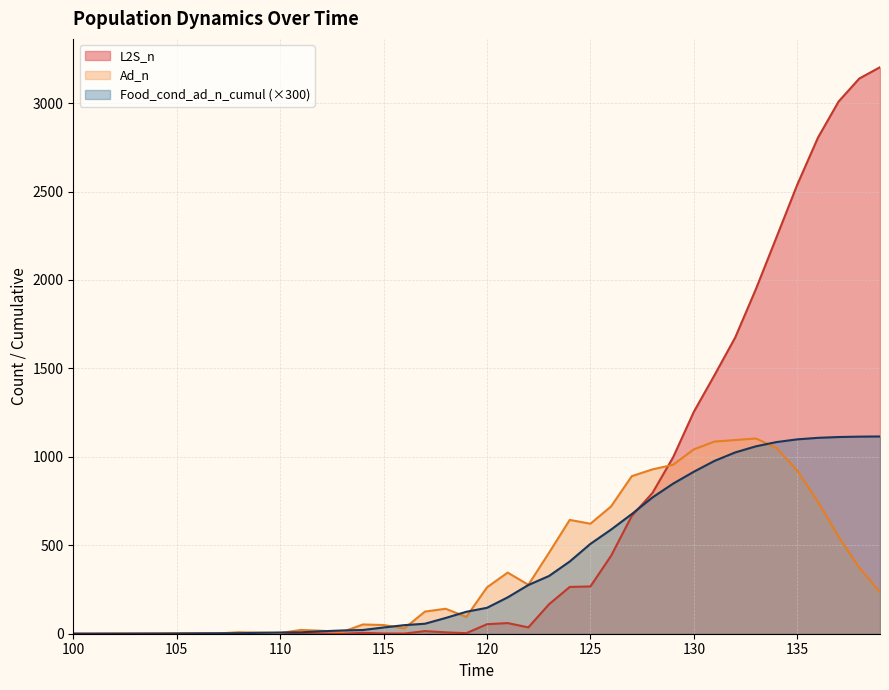

What is the difference between the Ad_n values at 128 and 120?

667.1